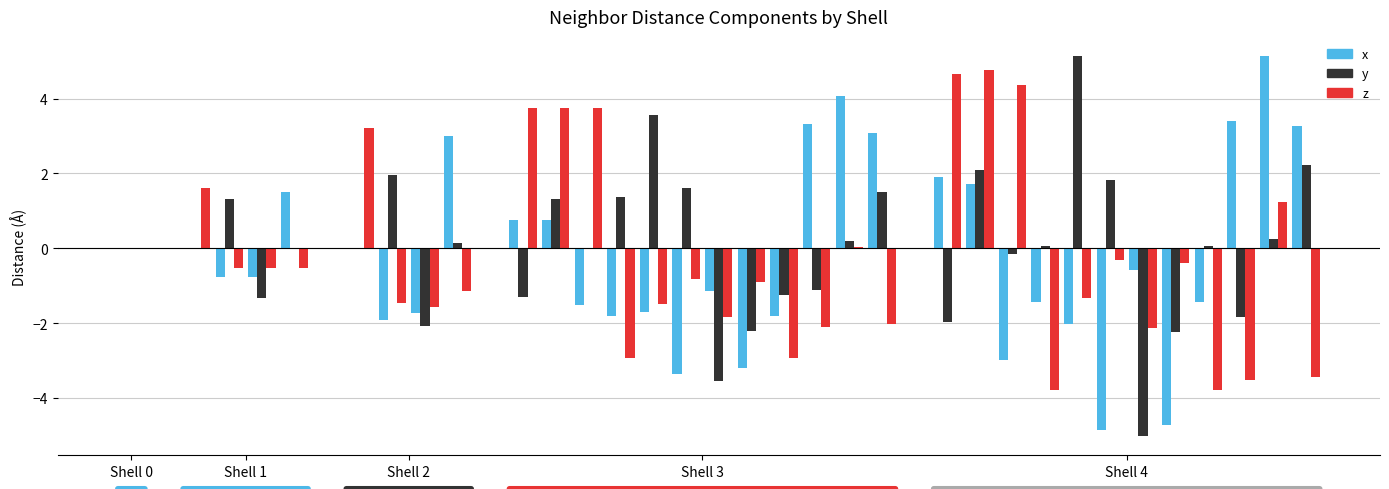

Which series has the largest total across all categories?

y